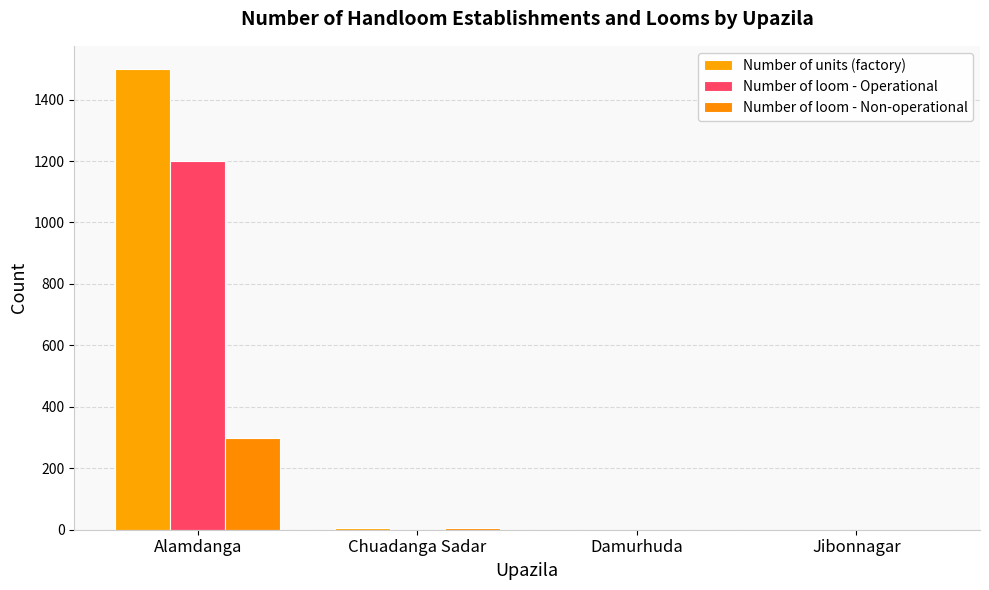

Where does the Number of units (factory) series first go above 4?

Alamdanga